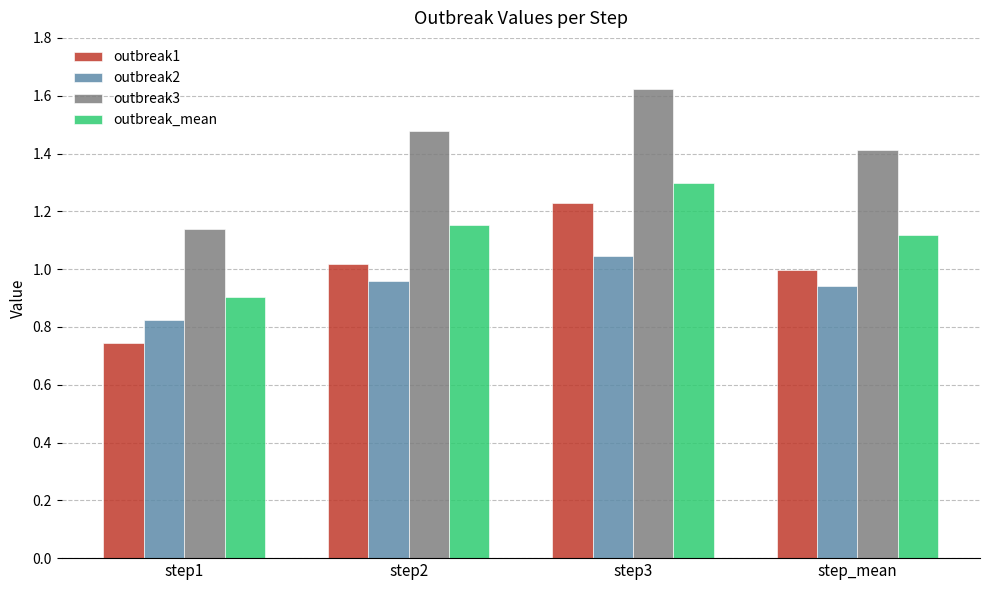

The value of outbreak_mean at step2 is 0.3. True or false?

False